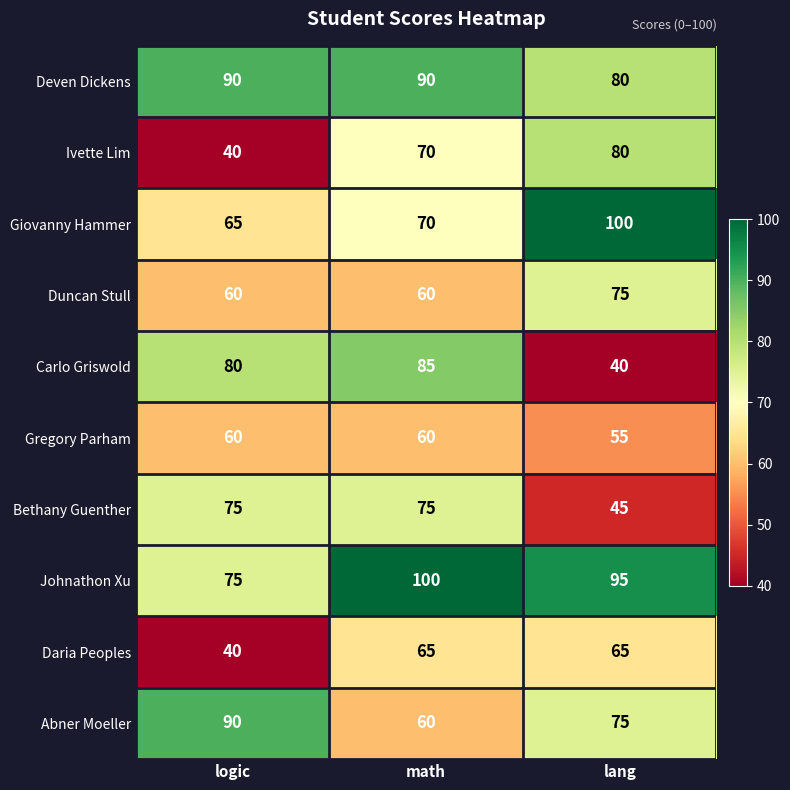

List the labels in order of Johnathon Xu value, largest first.

math, lang, logic